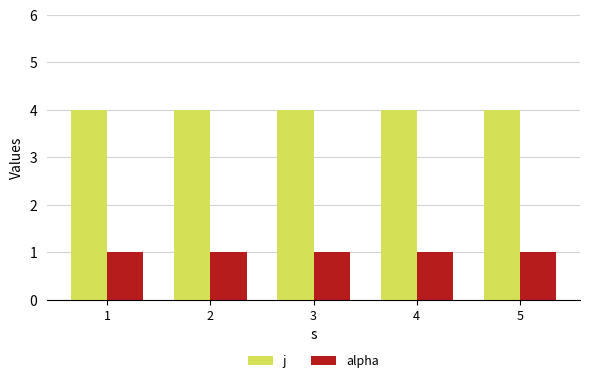

What is the minimum value shown in the chart?

1